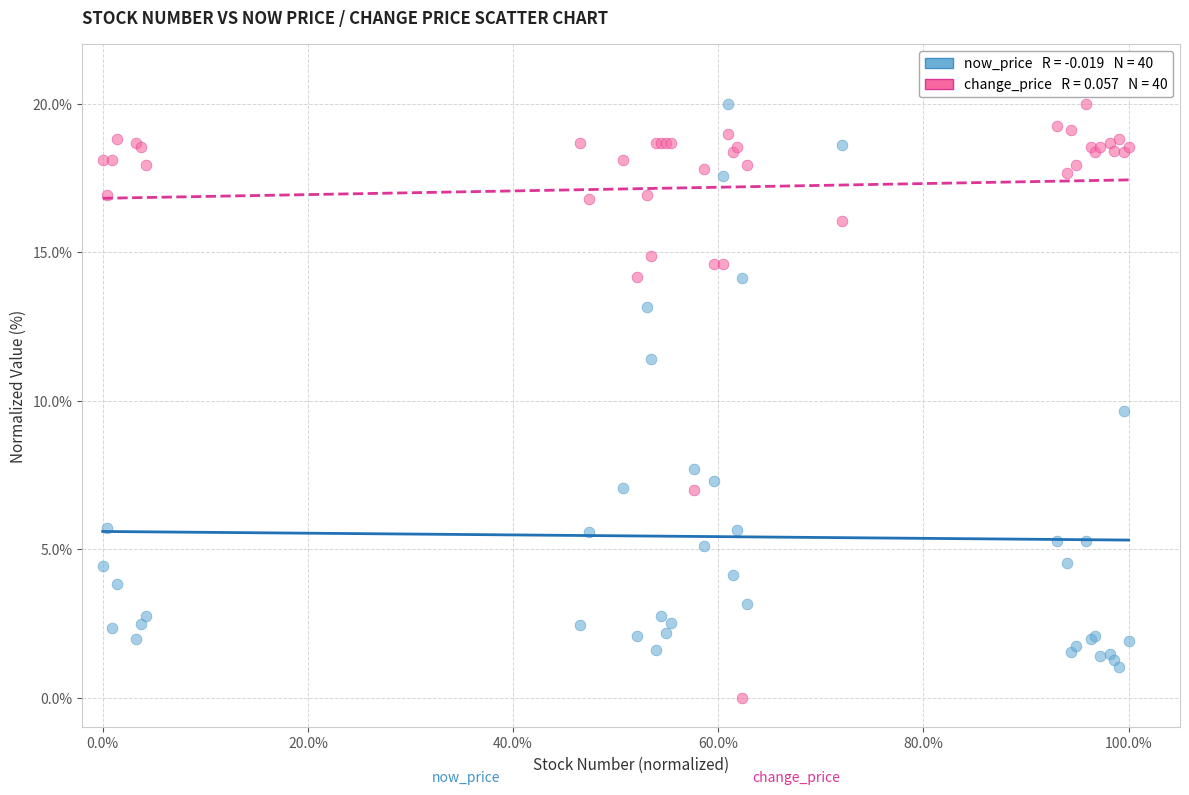

Across all series, what Y value is closest to 10?

9.7